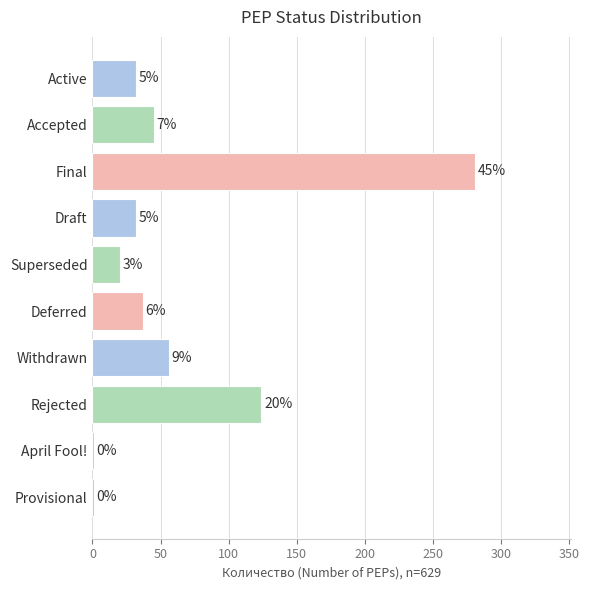

How many series are shown in this chart?

1